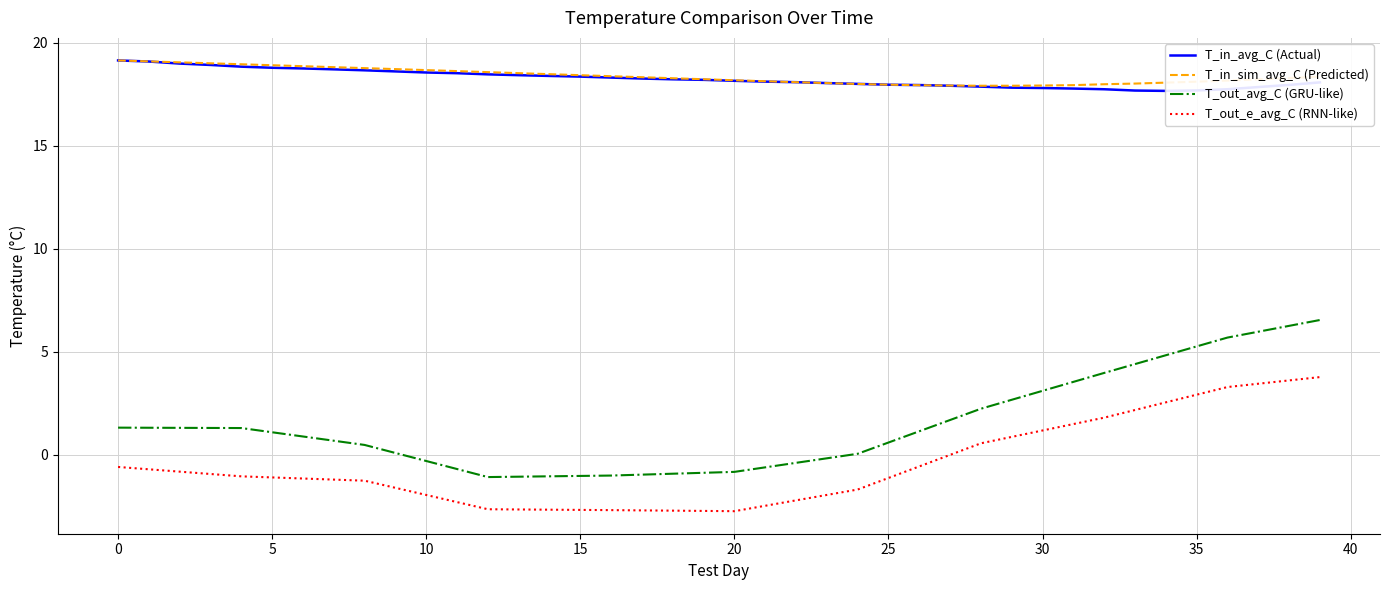

The T_out_e_avg_C (RNN-like) series shows 1.5 at 34. True or false?

False